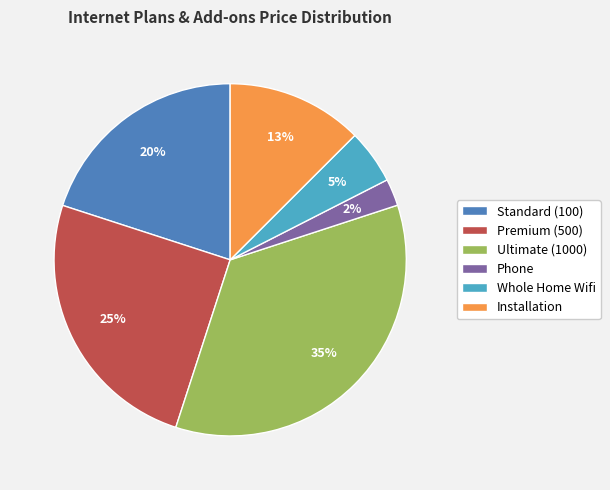

Which category has the biggest portion of the pie?

Ultimate (1000)